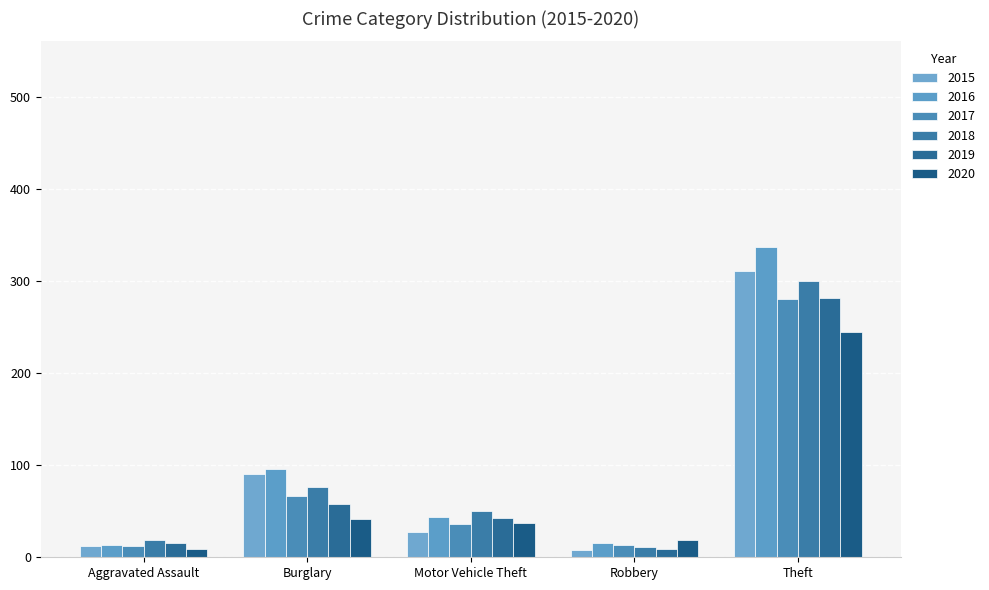

How many bars are there in total?

30